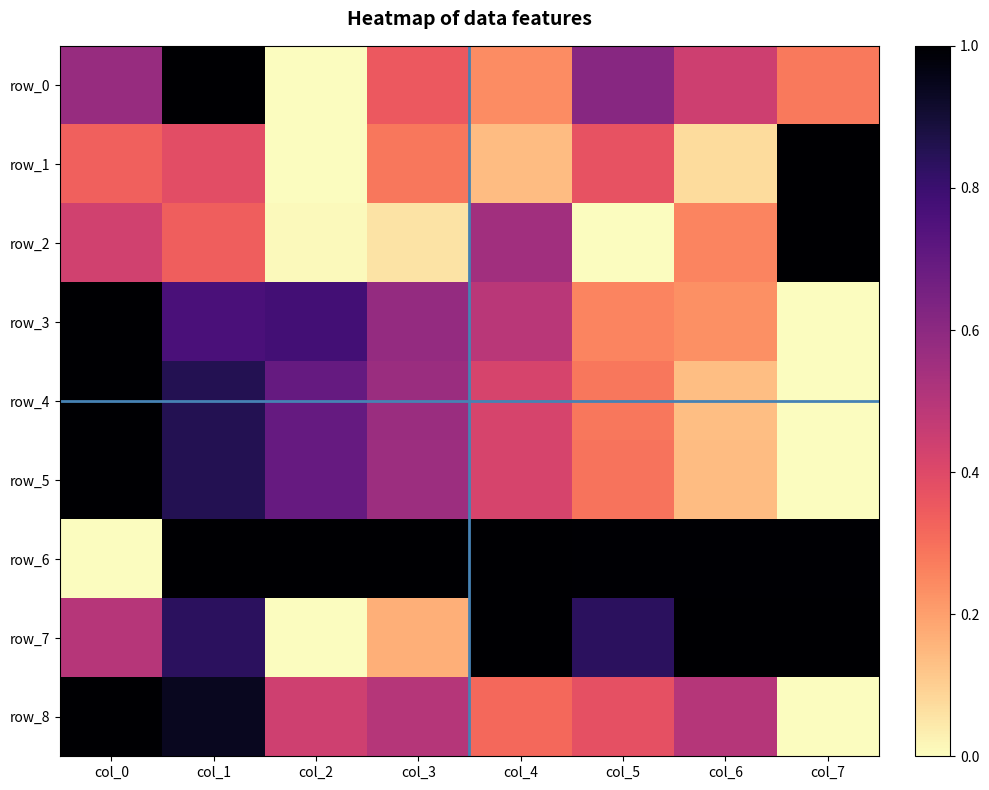

Reading right to left, transcribe all the data shown in this chart.

row_0: 0.3	0.4	0.6	0.2	0.4	0.0	1.0	0.6
row_1: 1.0	0.1	0.4	0.1	0.3	0.0	0.4	0.3
row_2: 1.0	0.3	0.0	0.5	0.1	0.0	0.3	0.4
row_3: 0.0	0.2	0.3	0.5	0.6	0.8	0.8	1.0
row_4: 0.0	0.1	0.3	0.4	0.6	0.7	0.9	1.0
row_5: 0.0	0.1	0.3	0.4	0.6	0.7	0.9	1.0
row_6: 1.0	1.0	1.0	1.0	1.0	1.0	1.0	0.0
row_7: 1.0	1.0	0.8	1.0	0.2	0.0	0.8	0.5
row_8: 0.0	0.5	0.4	0.3	0.5	0.4	0.9	1.0